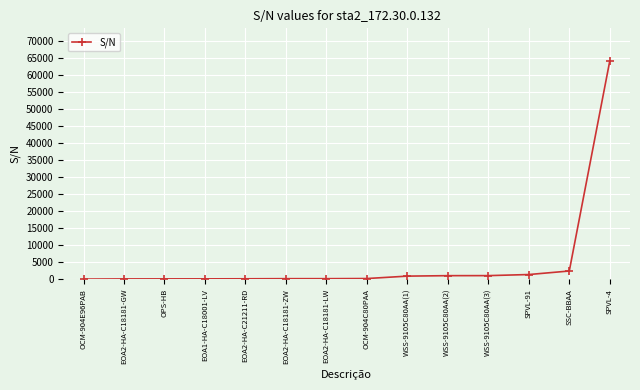

What is the change in value from OPS-HB to EOA2-HA-C18181-LW?

+61